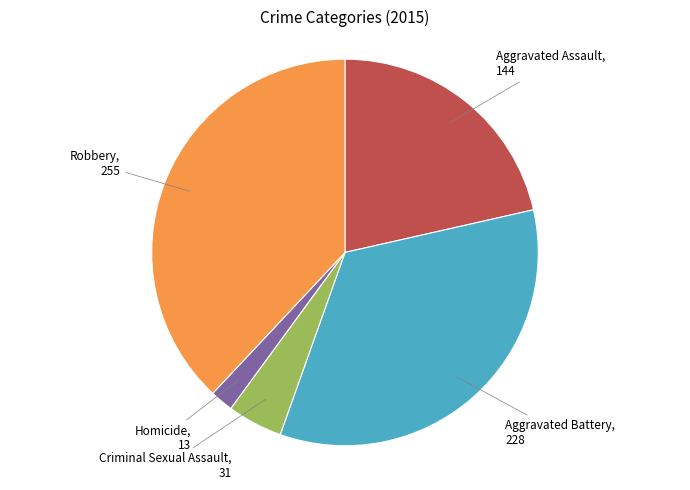

Is there any slice that represents more than half of the pie?

No